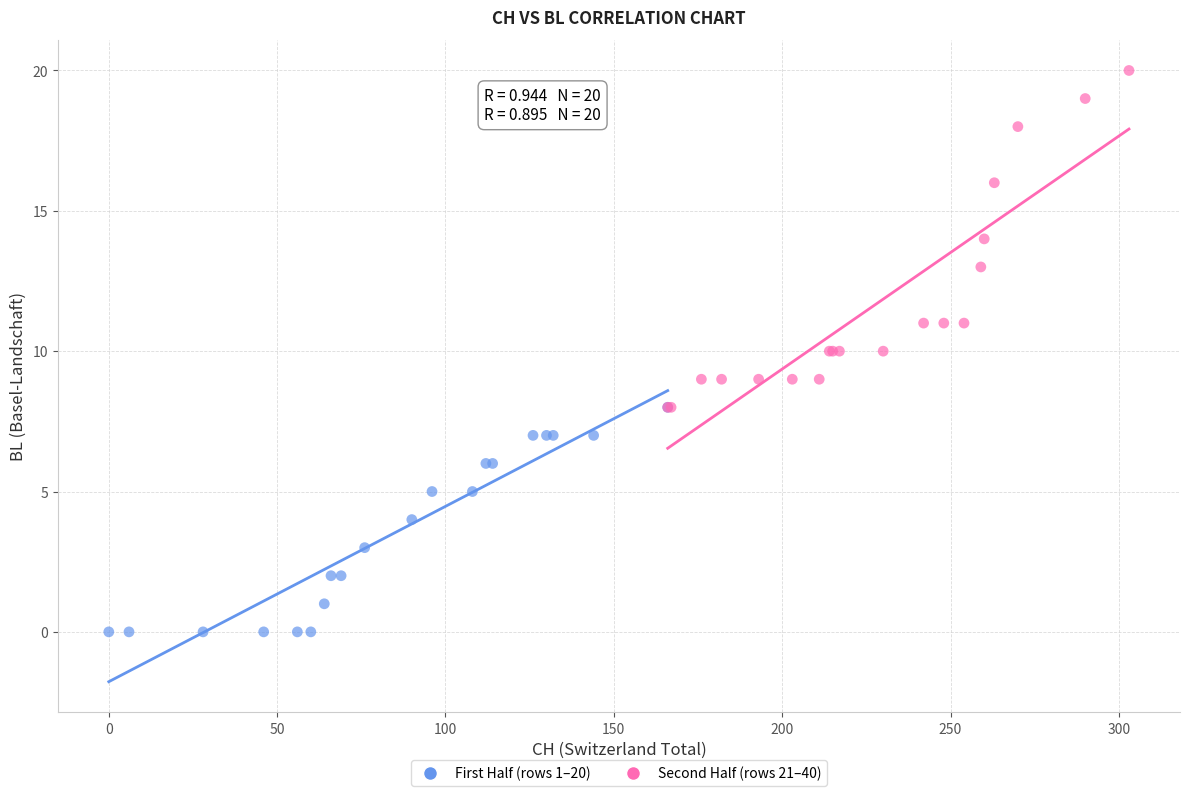

Which series has the widest spread of Y values?

Second Half (rows 21–40)